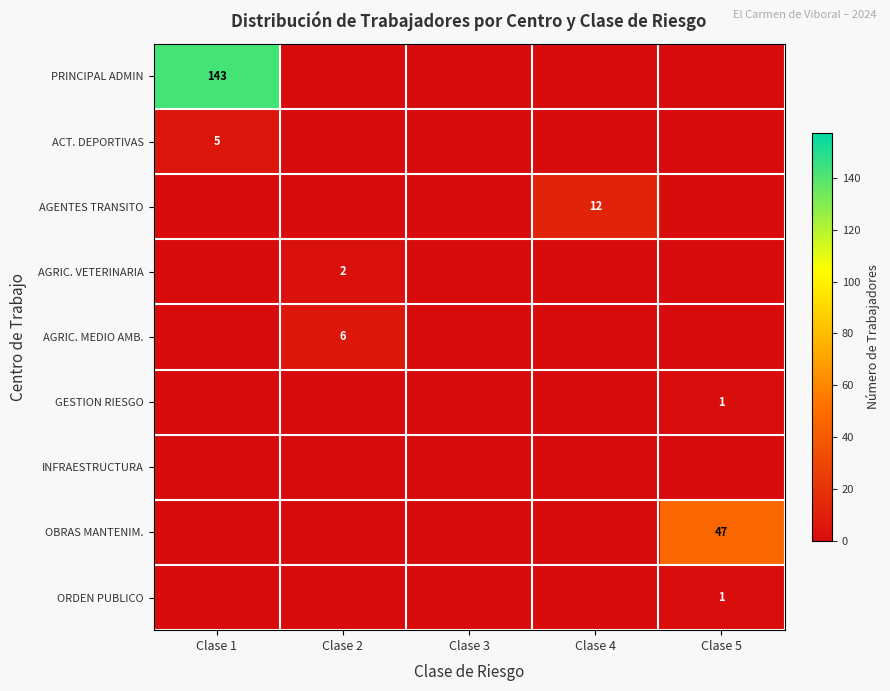

Rank the categories by INFRAESTRUCTURA value from lowest to highest.

Clase 1, Clase 2, Clase 3, Clase 4, Clase 5